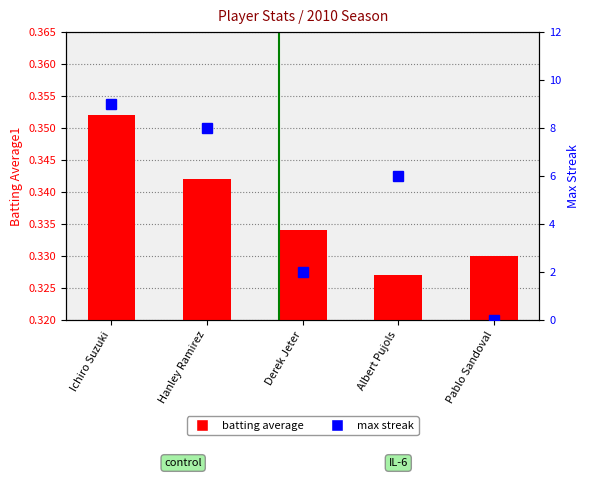

What are all the series names shown in the legend?

batting average, max streak